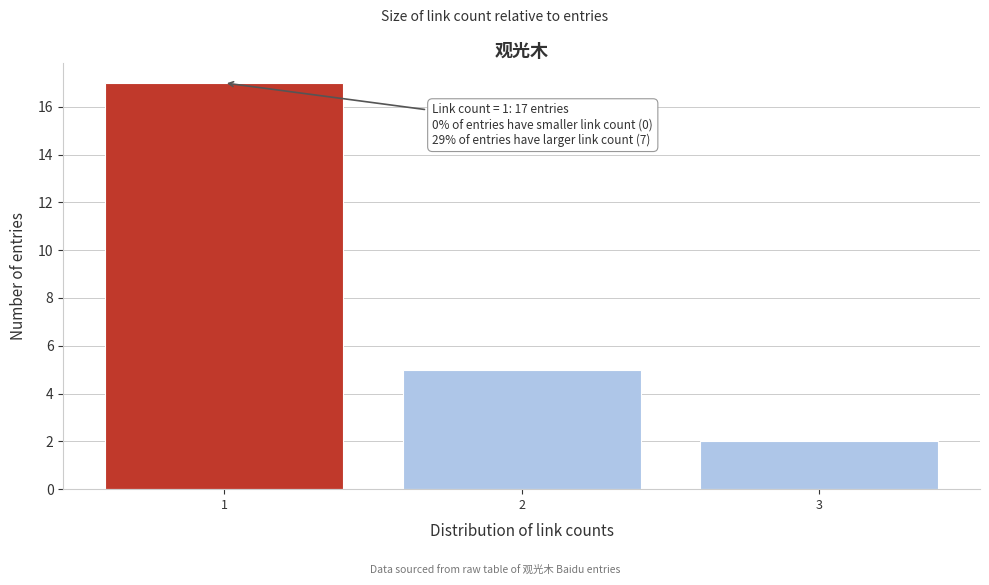

Reading left to right, list all the values displayed in this chart.

17	5	2